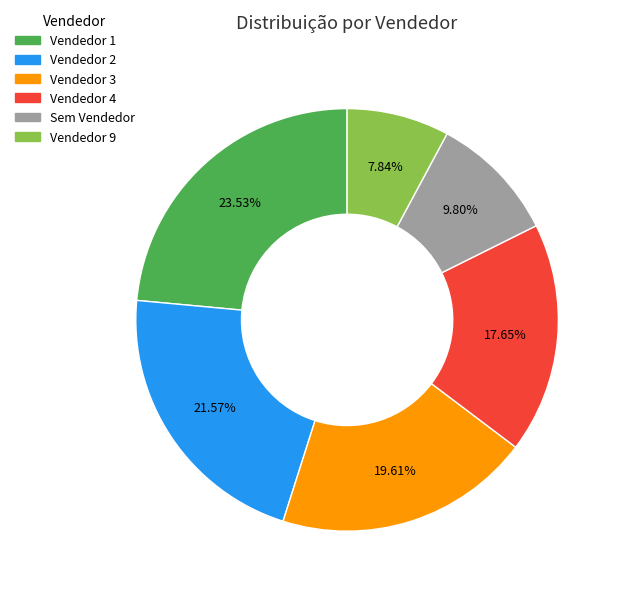

Is there a majority slice in this chart?

No